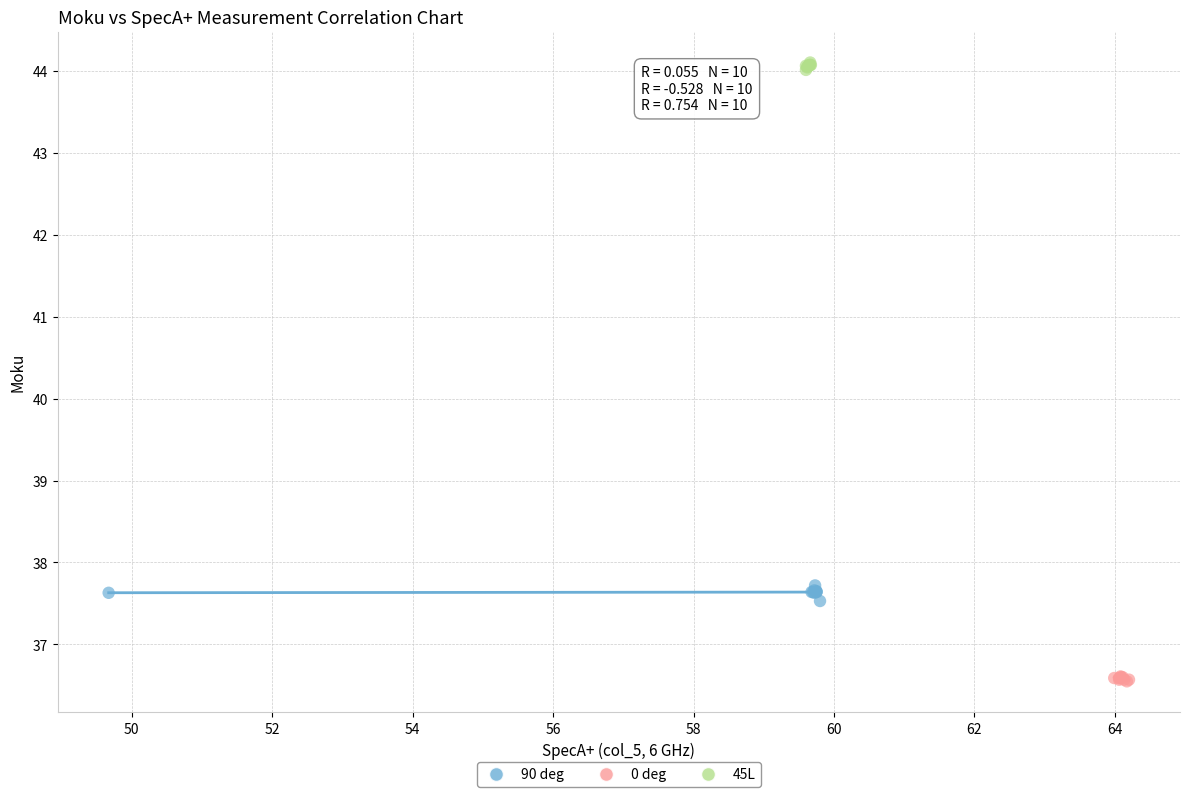

Which series reaches the maximum Y coordinate?

45L